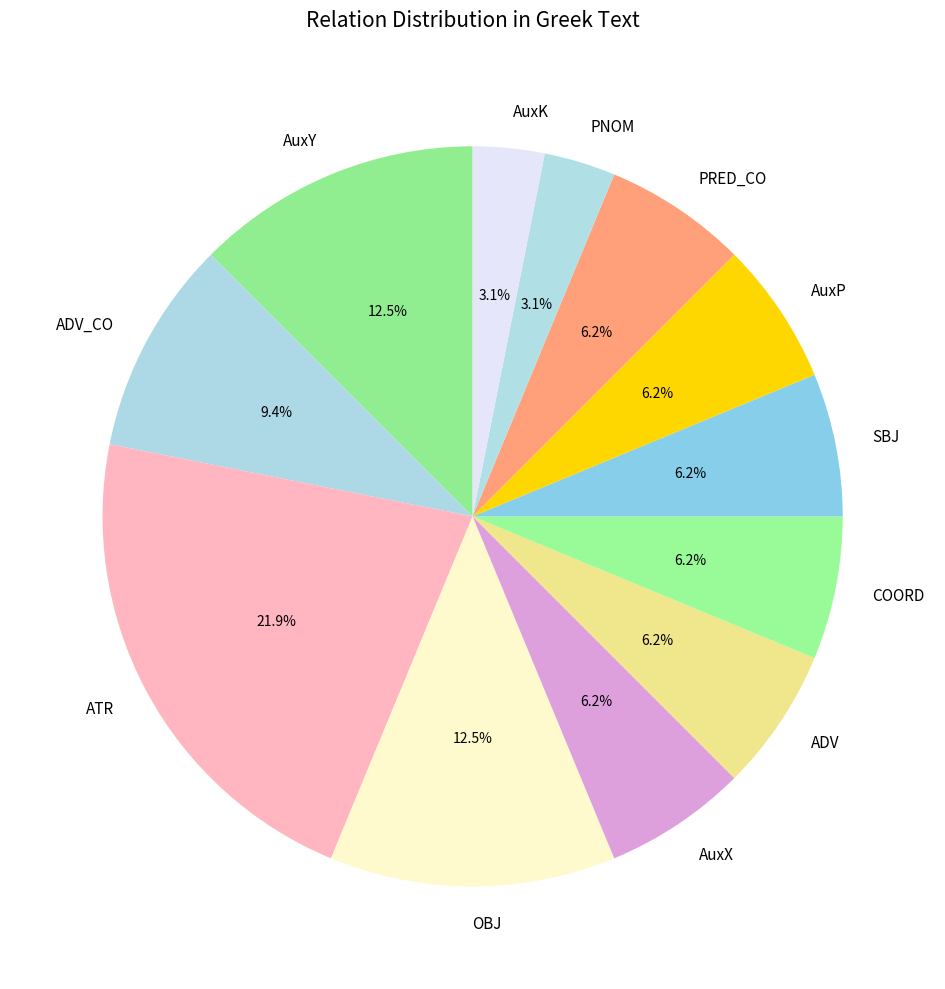

Which category has the biggest portion of the pie?

ATR